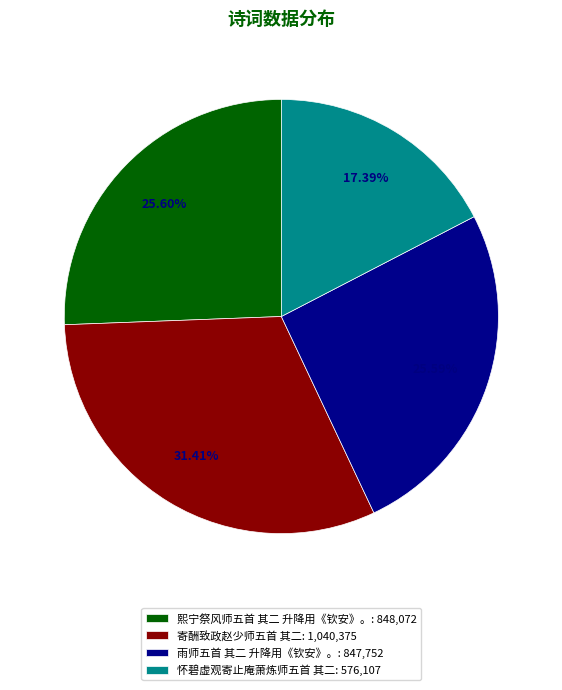

Is 25.60% the majority of the pie?

No